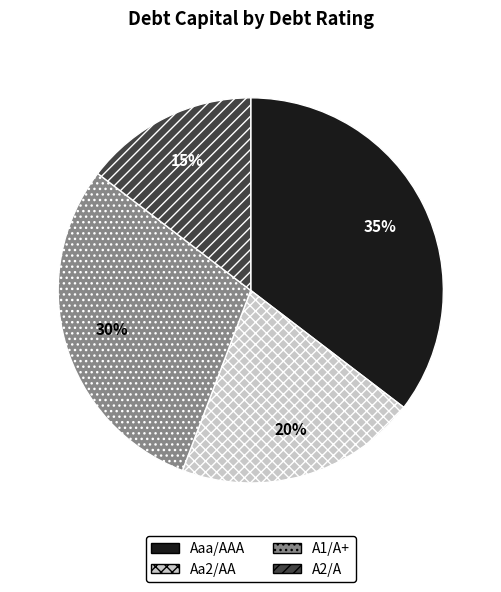

Which slice is the largest?

Aaa/AAA